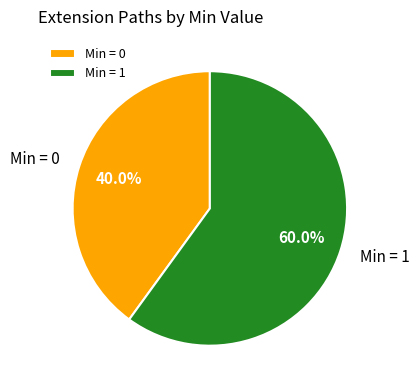

What is the total percentage of Min = 0 and Min = 1?

100.0%